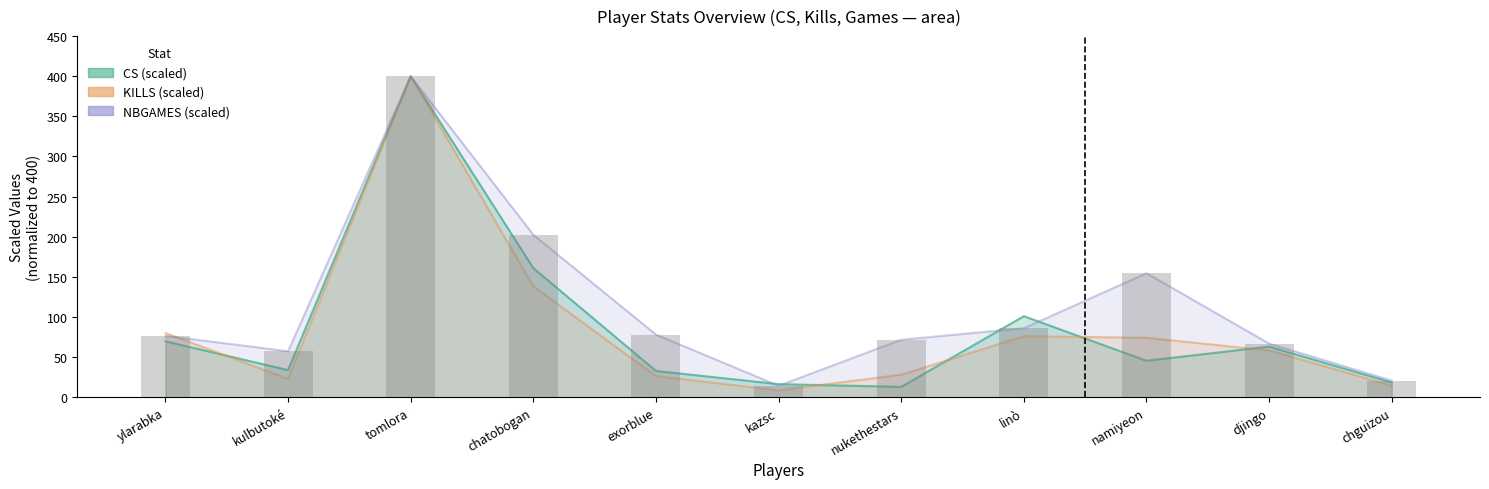

What is the difference between the CS values at tomlora and linò?

298.9